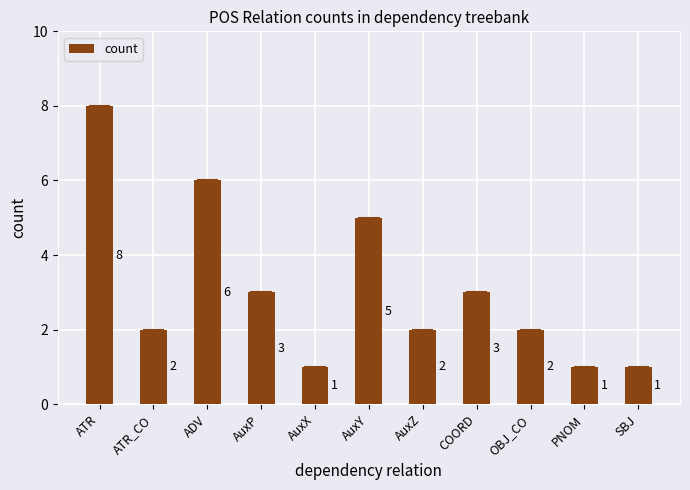

What is the difference between the values at AuxP and PNOM?

2